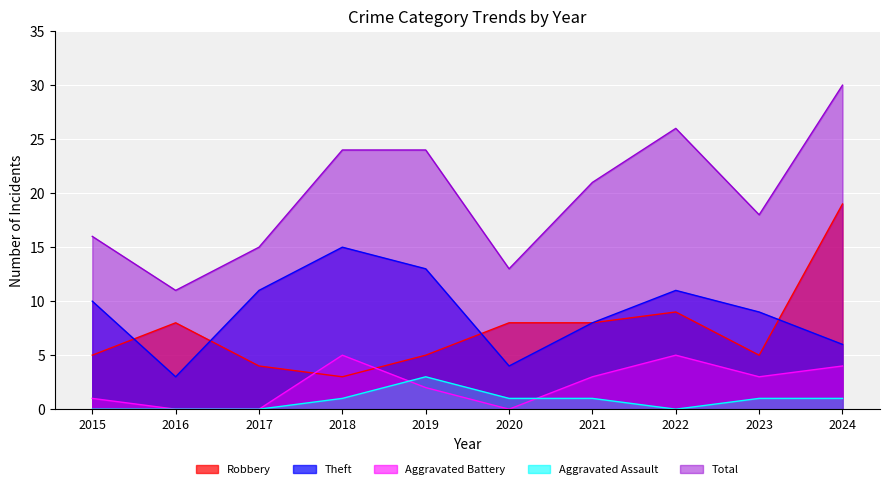

How many distinct data groups are displayed?

5